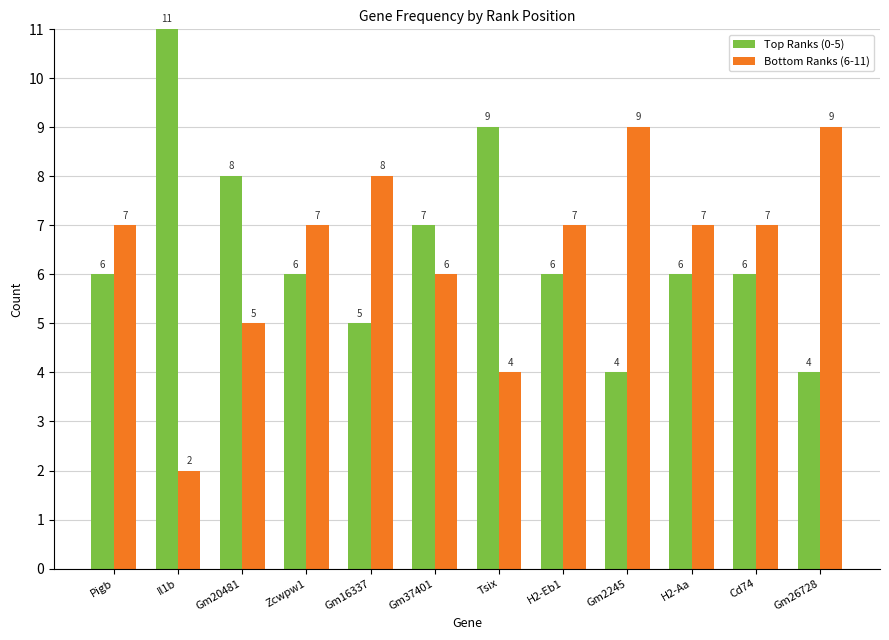

What is the sum of the Bottom Ranks (6-11) values at Pigb and Gm2245?

16